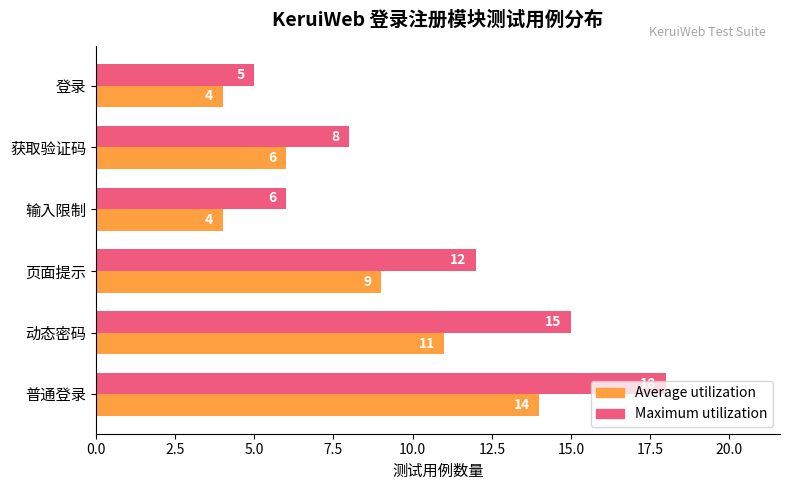

At which label is Maximum utilization closest to 11?

页面提示